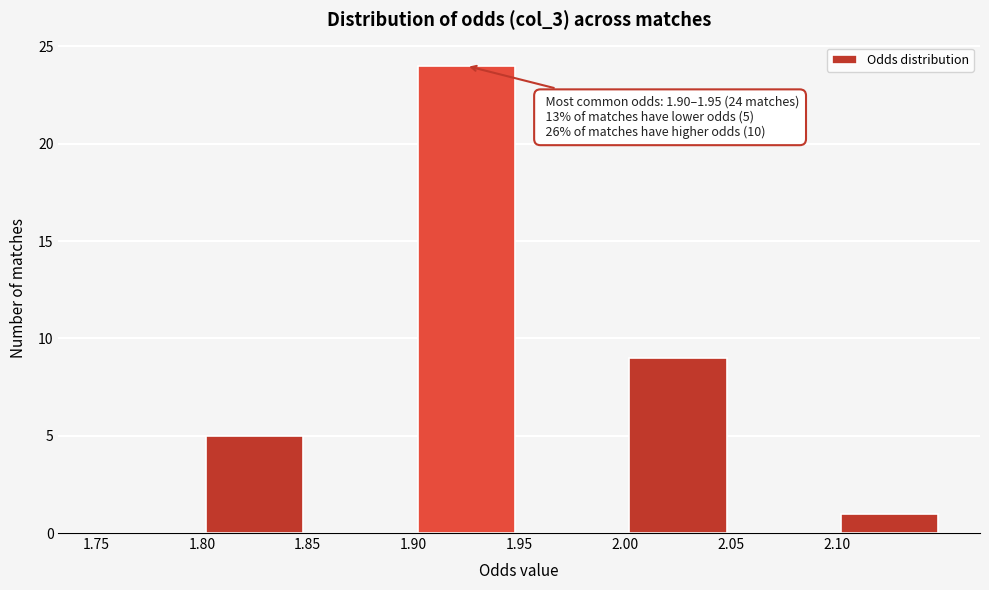

Which range on the x-axis has the tallest bar?

1.90 to 1.95